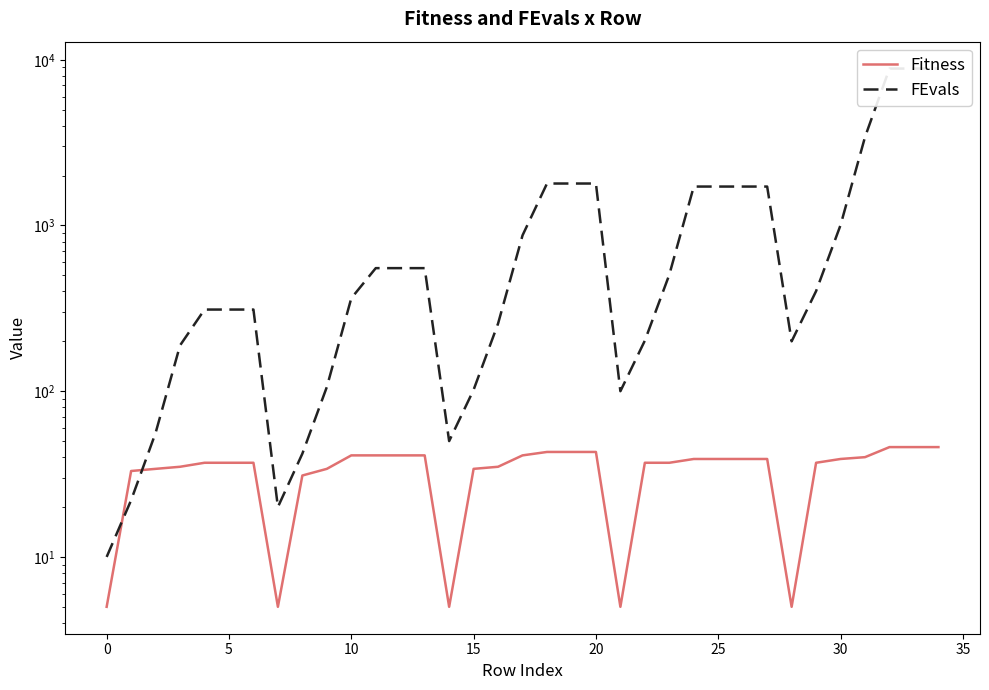

How many times do Fitness and FEvals cross each other?

2